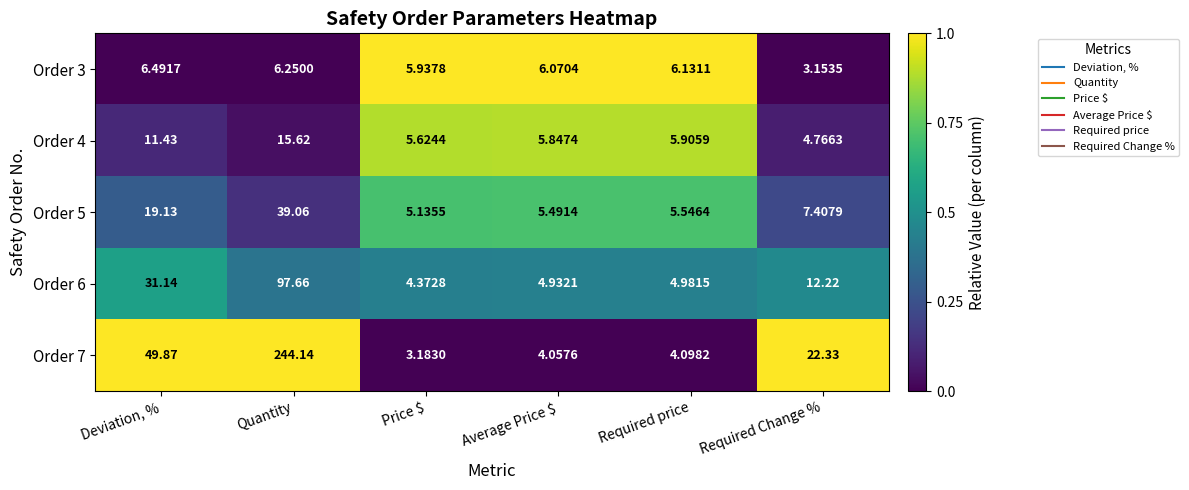

What is the spread (max minus min) of values at Price $?

2.8